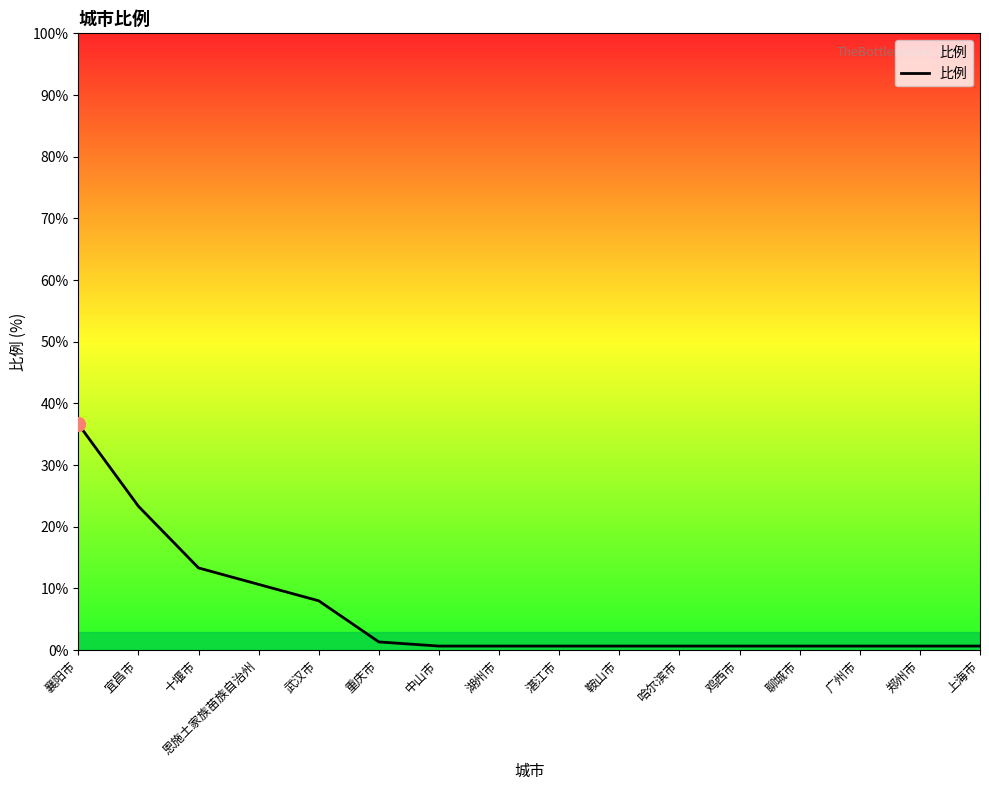

Reading left to right, list all the values displayed in this chart.

襄阳市=36.7	宜昌市=23.3	十堰市=13.3	恩施土家族苗族自治州=10.7	武汉市=8.0	重庆市=1.3	中山市=0.7	湖州市=0.7	湛江市=0.7	鞍山市=0.7	哈尔滨市=0.7	鸡西市=0.7	聊城市=0.7	广州市=0.7	郑州市=0.7	上海市=0.7